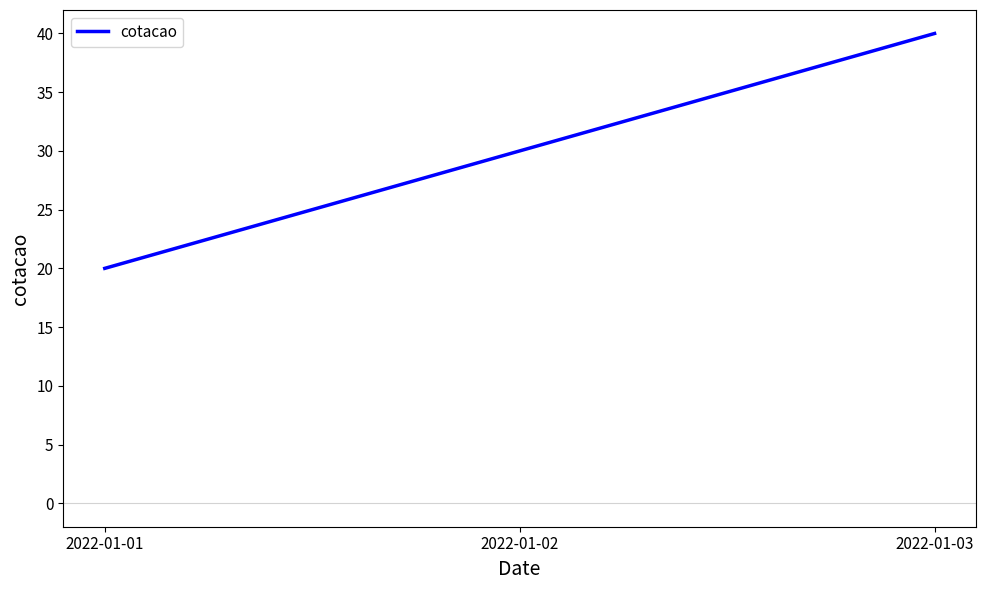

What value does the data have at 2022-01-03?

40